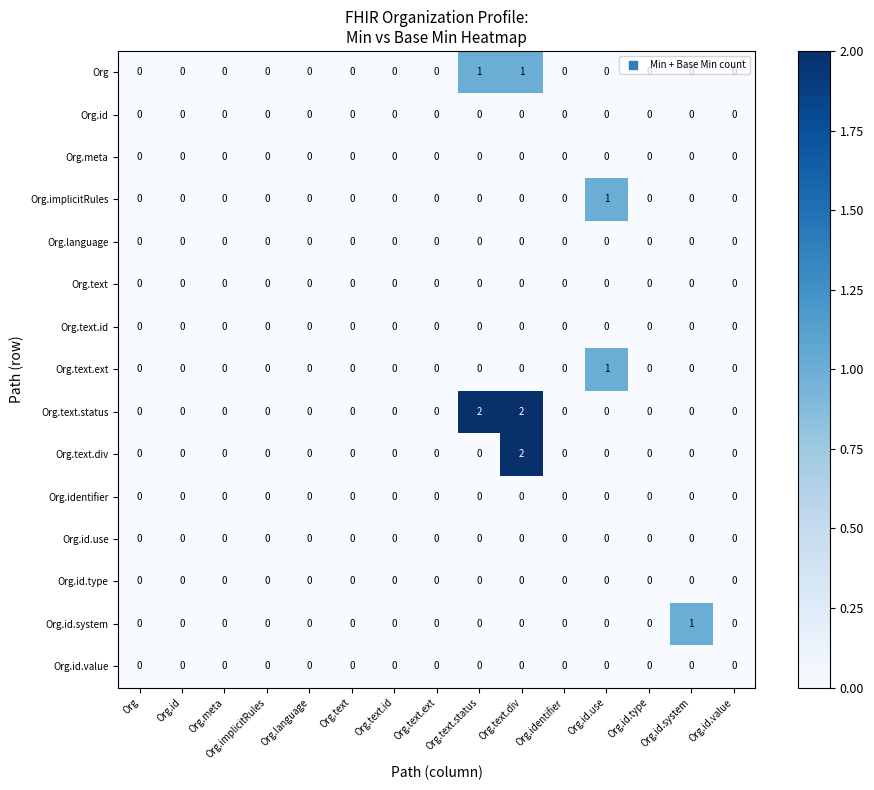

Which series has the largest total across all categories?

Org.text.status